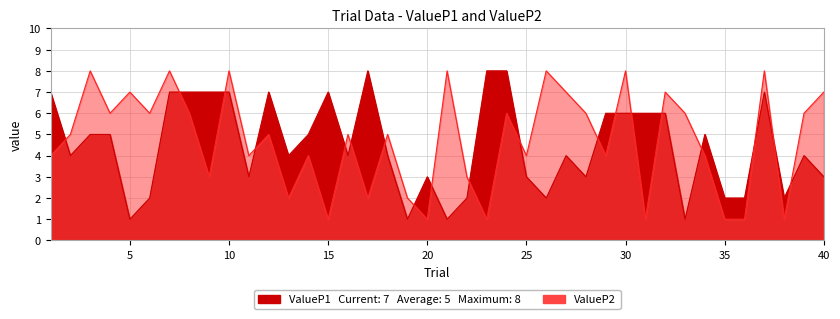

Is it true that ValueP1 equals 7 at 34?

False